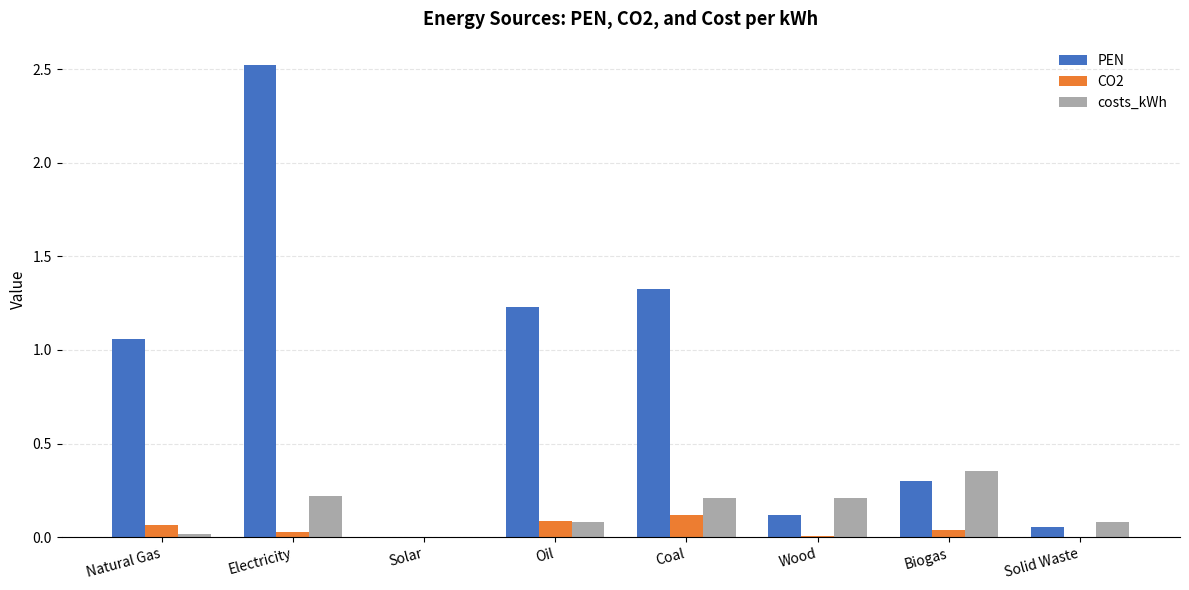

Is the value of costs_kWh at Wood greater than the value of PEN at Coal?

No